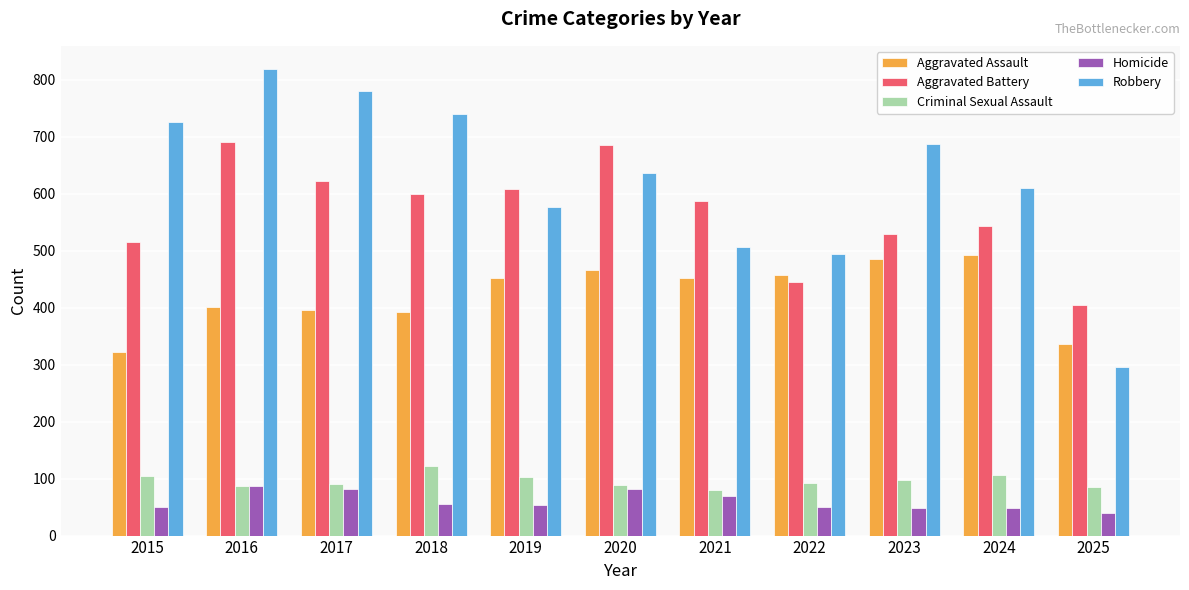

Does the chart contain any negative values?

No